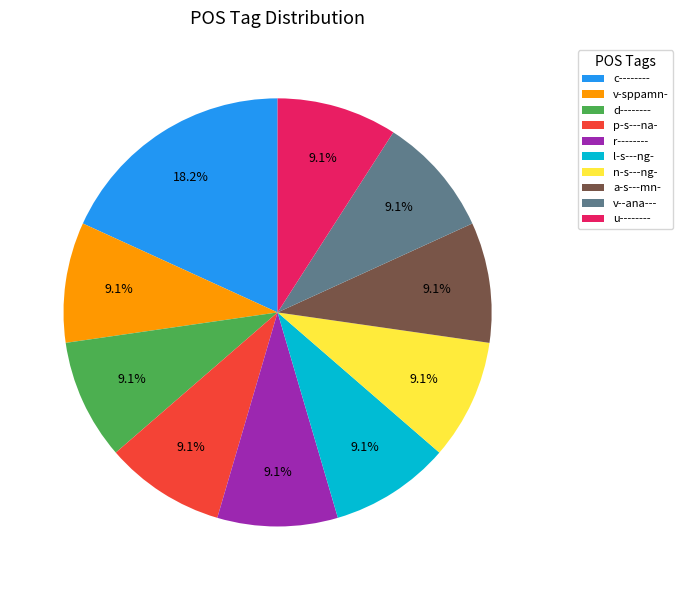

To the nearest percent, what is the difference between the largest and smallest slice percentages?

9%